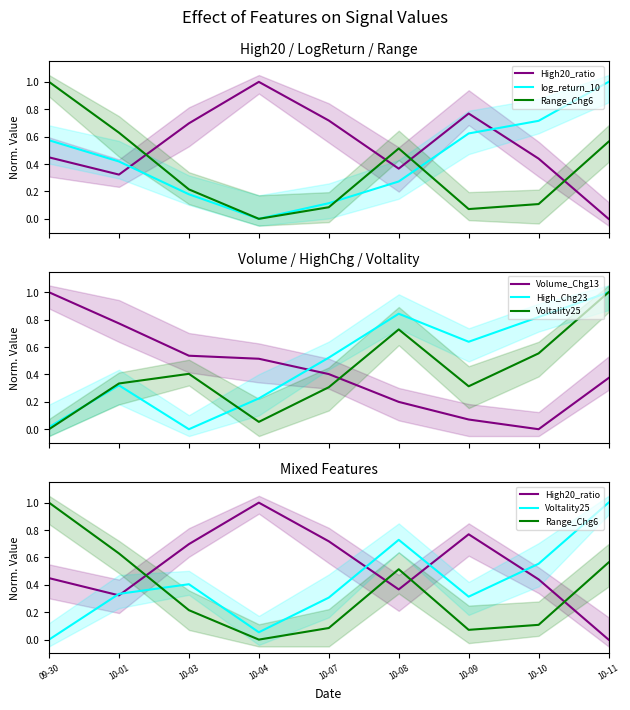

True or false: High20_ratio has more than 2 interior local peaks.

False